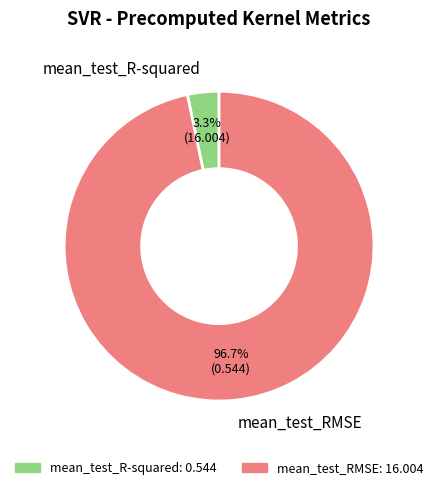

Combined, what portion of the pie is mean_test_RMSE and mean_test_R-squared?

100.0%